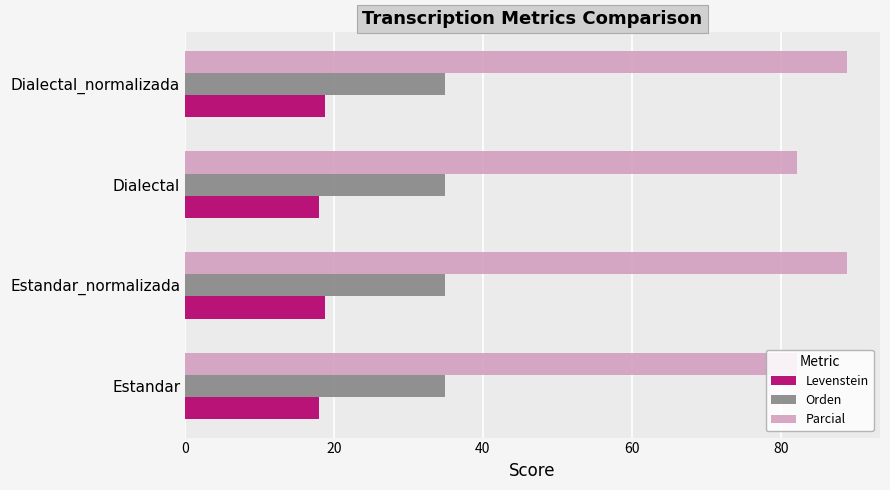

Which series has the widest spread of values?

Parcial